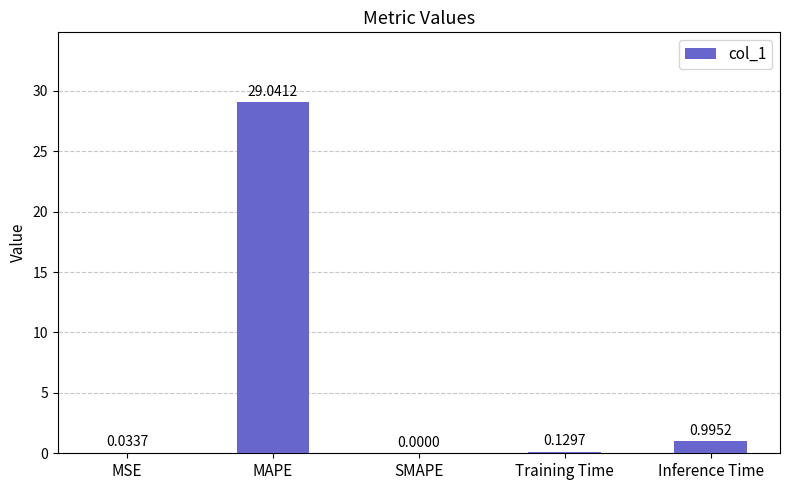

What is the change in value from MSE to MAPE?

+29.0